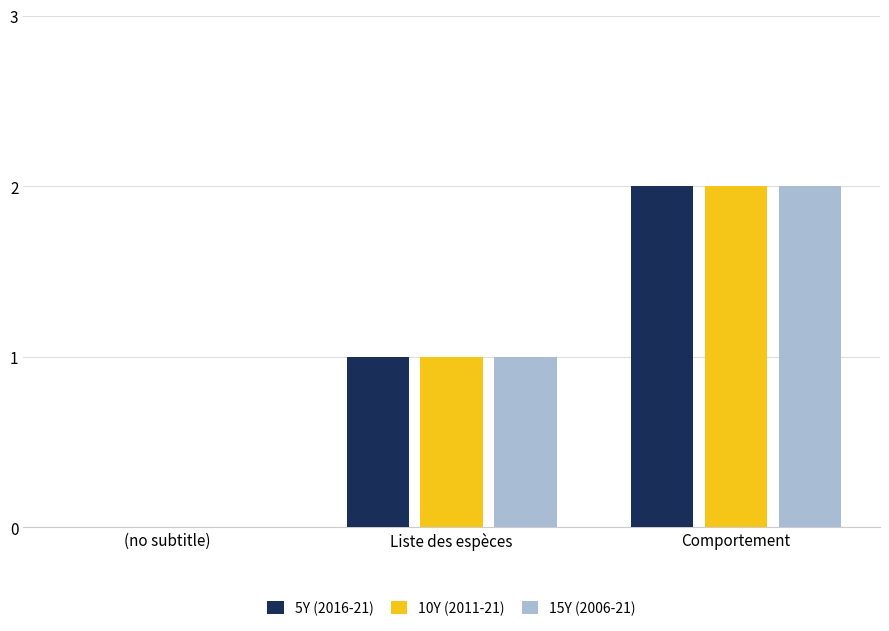

What is the total value across all series at Comportement?

6